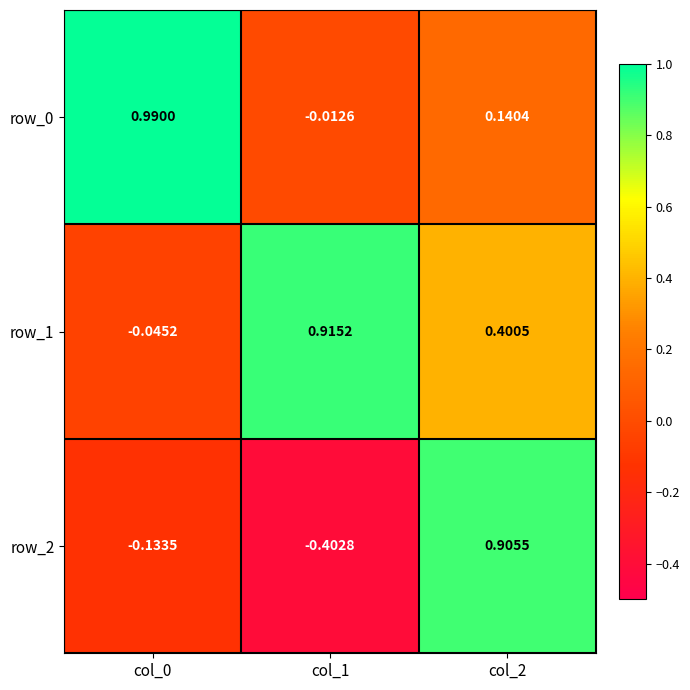

Is the value of row_0 at col_0 greater than the value of row_2 at col_2?

Yes